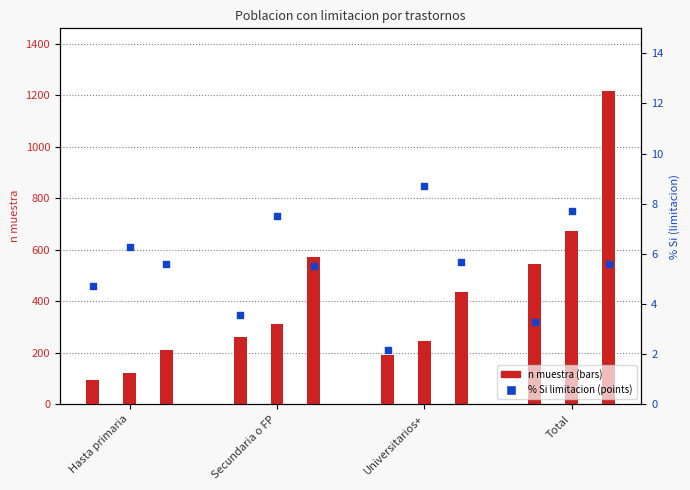

Which series has the largest Y range (max minus min)?

Total (n muestra)